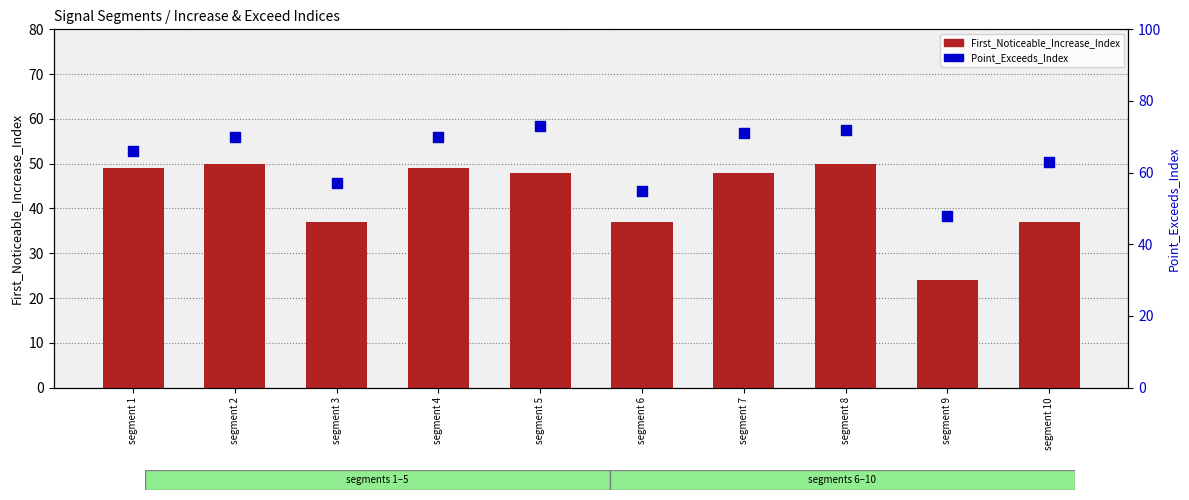

What are all the series names shown in the legend?

First_Noticeable_Increase_Index, Point_Exceeds_Index